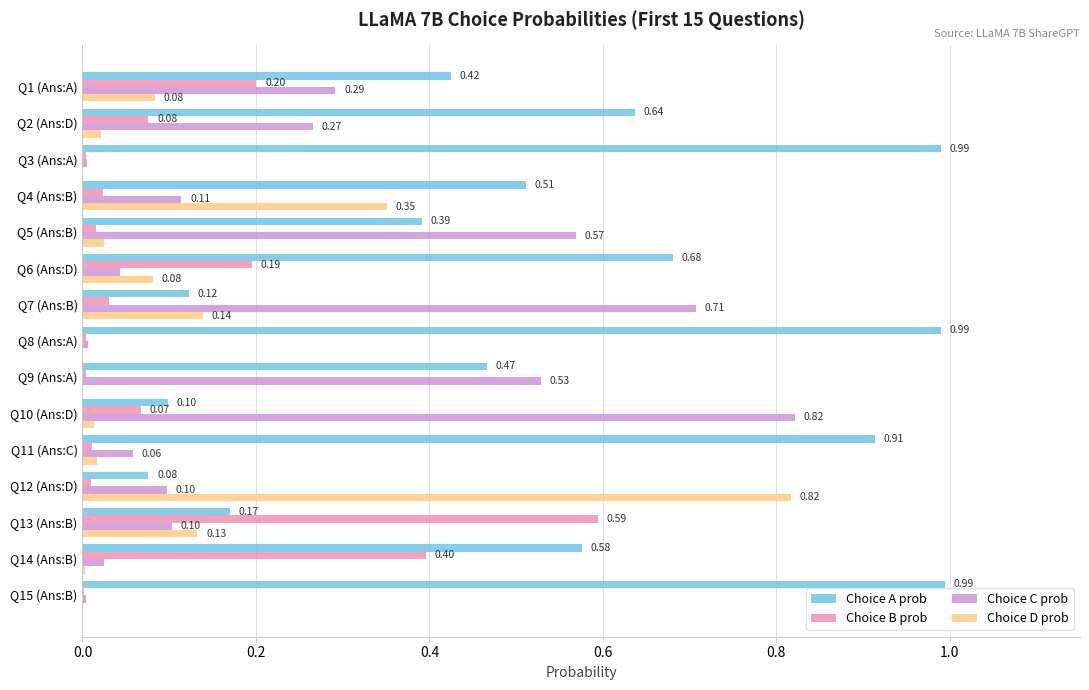

What is the sum of all Choice D prob values?

1.7